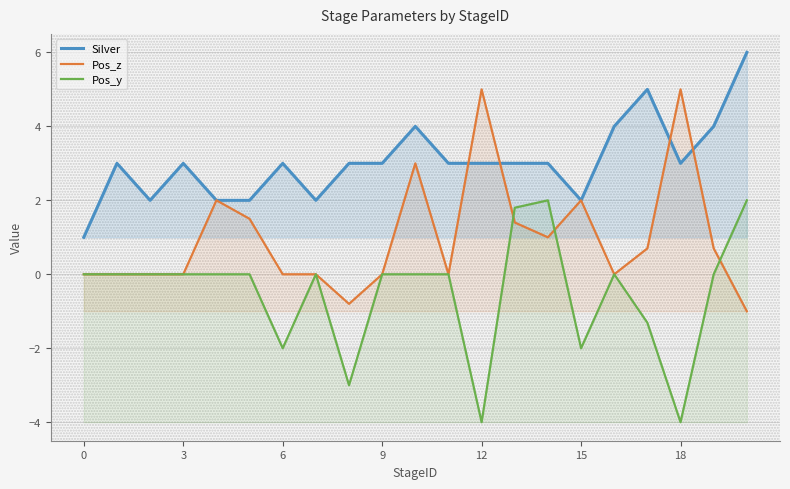

What is the difference between the highest and lowest values at 18?

9.0